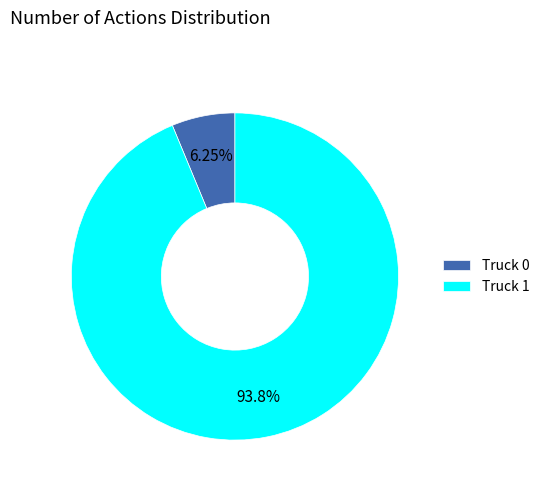

Which has a higher value, Truck 1 or Truck 0?

Truck 1